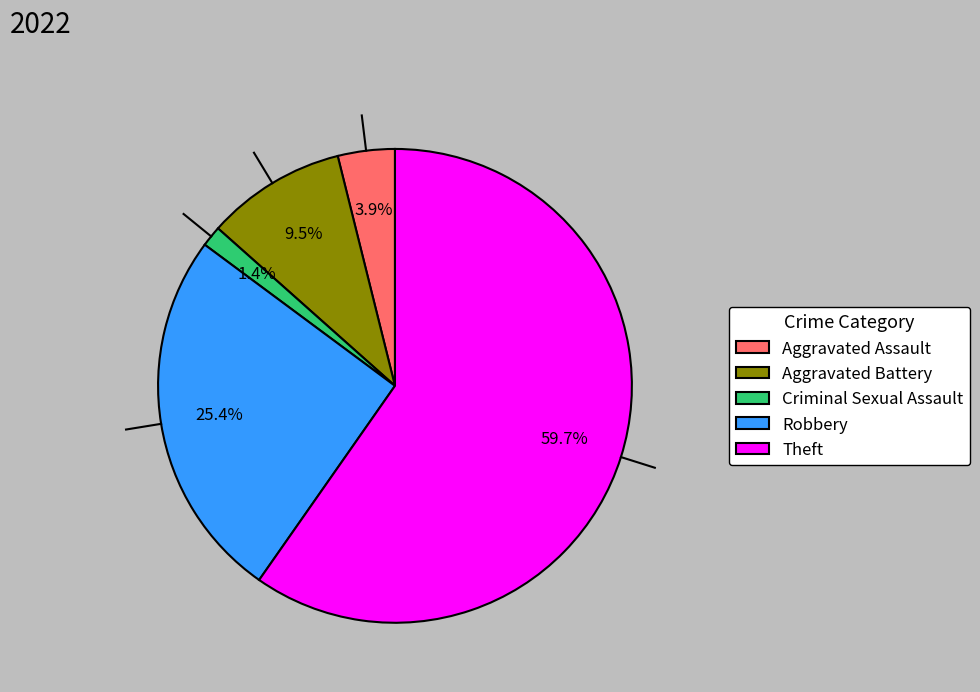

Is the sum of Aggravated Assault and Robbery greater than half?

No